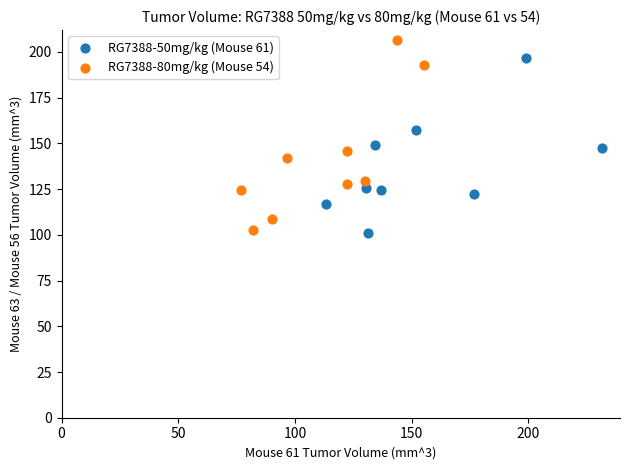

Which series has the largest Y range (max minus min)?

RG7388-80mg/kg (Mouse 54)